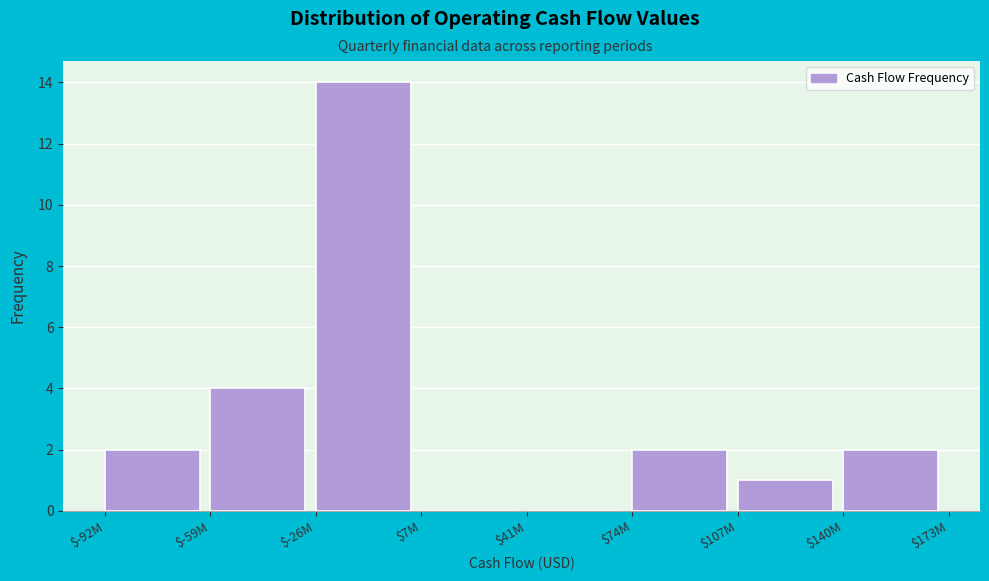

What is the greatest value displayed?

14